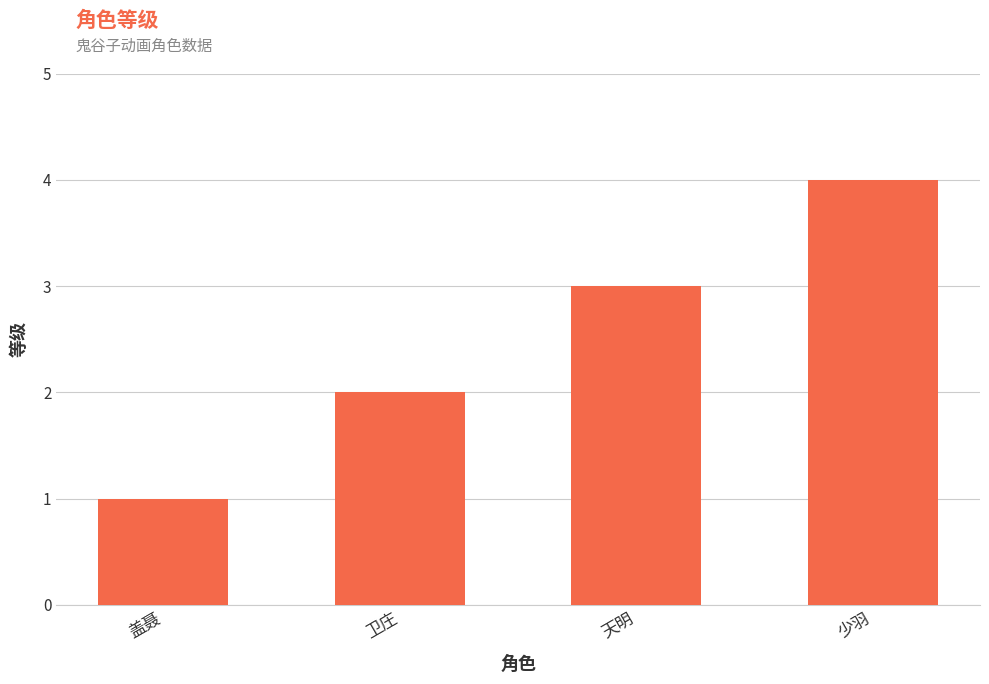

What is the change in value from 卫庄 to 天明?

+1